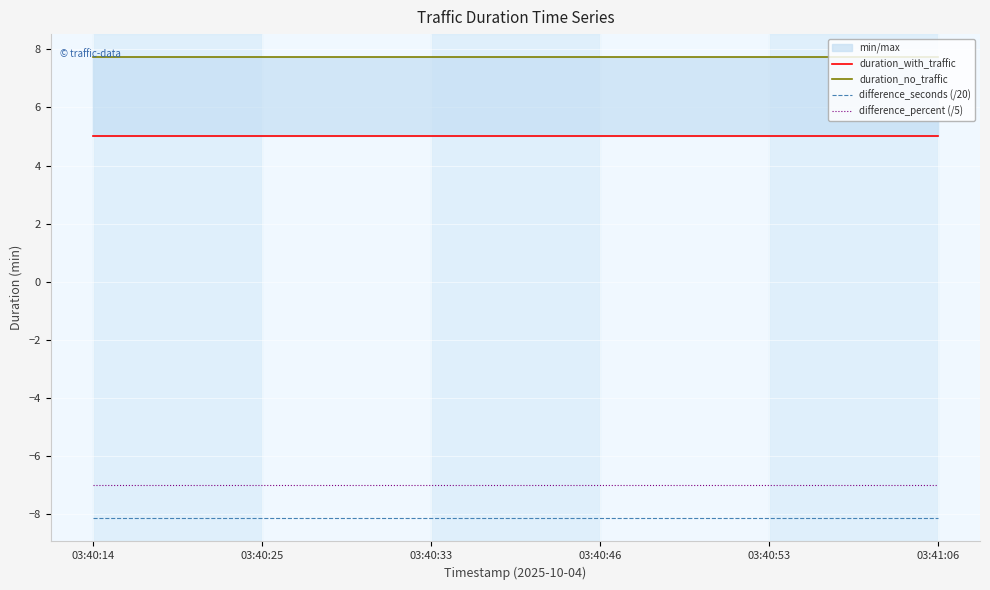

What is the highest value of the difference_seconds (/20) series?

-8.2